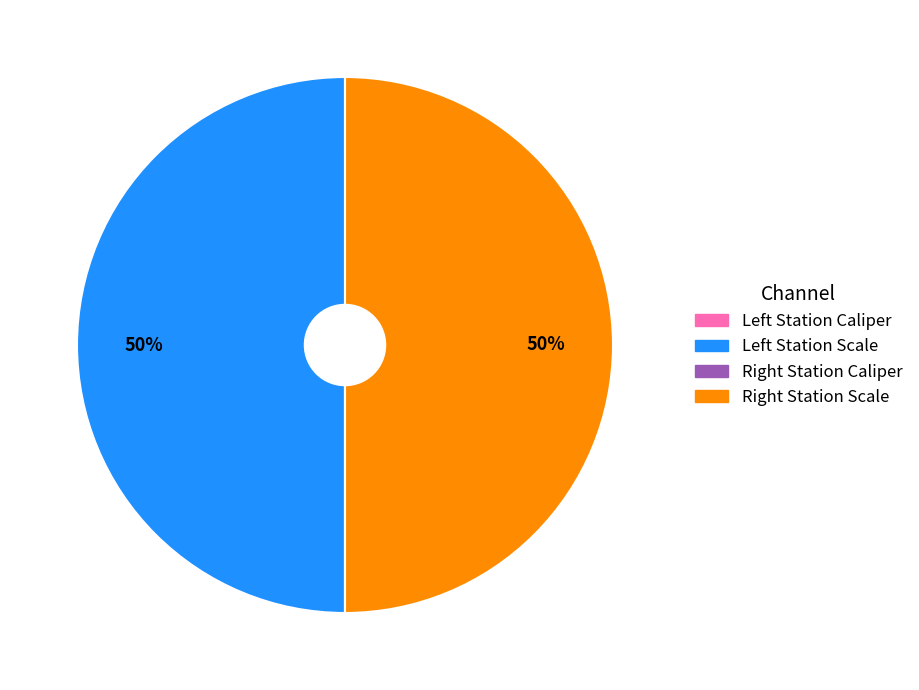

To the nearest percent, what is the difference between the largest and smallest slice percentages?

50%